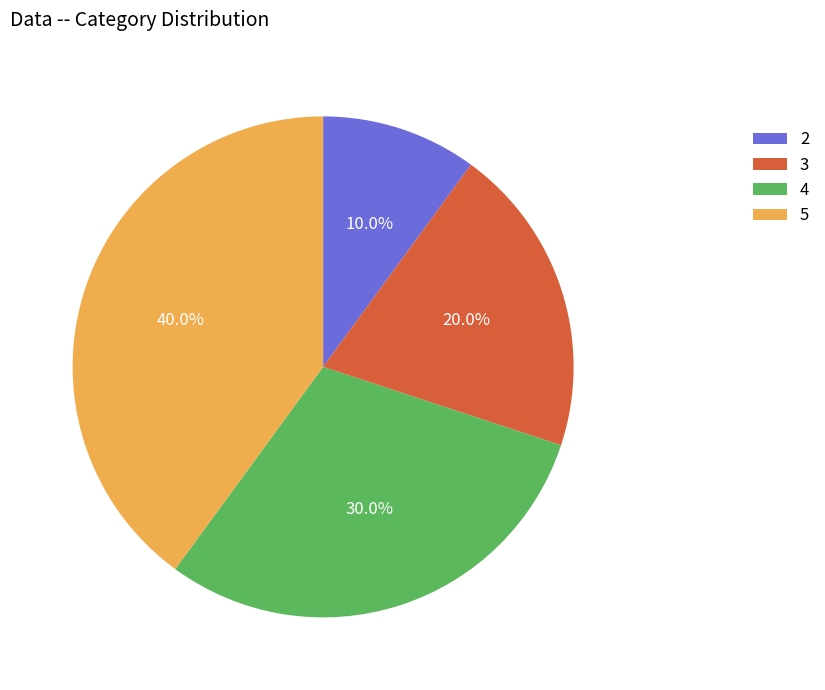

True or false: 4 accounts for 30% of the total.

True